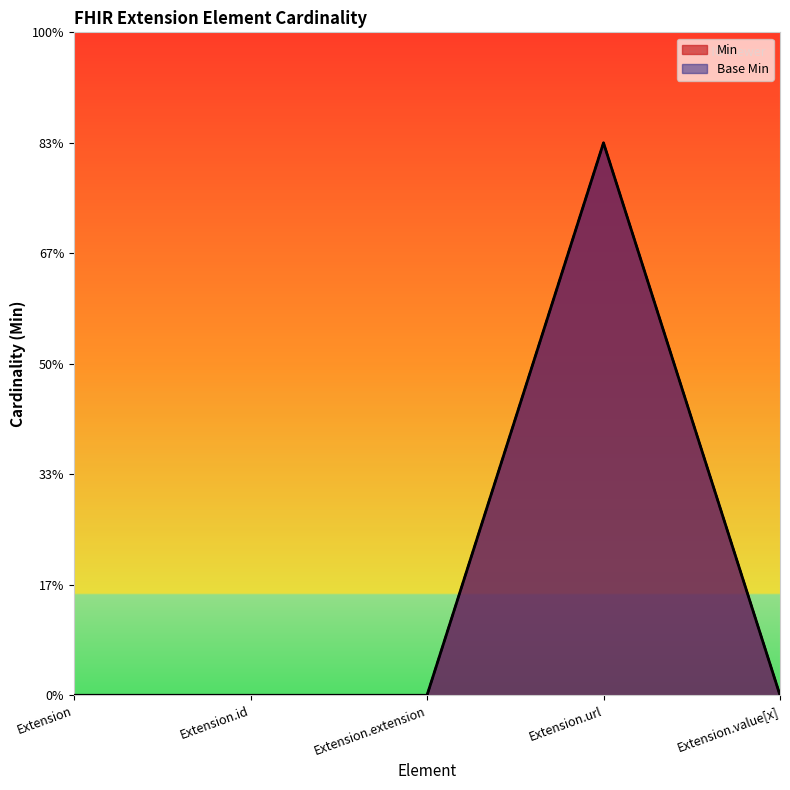

True or false: Base Min has a value of 0 at Extension.

True